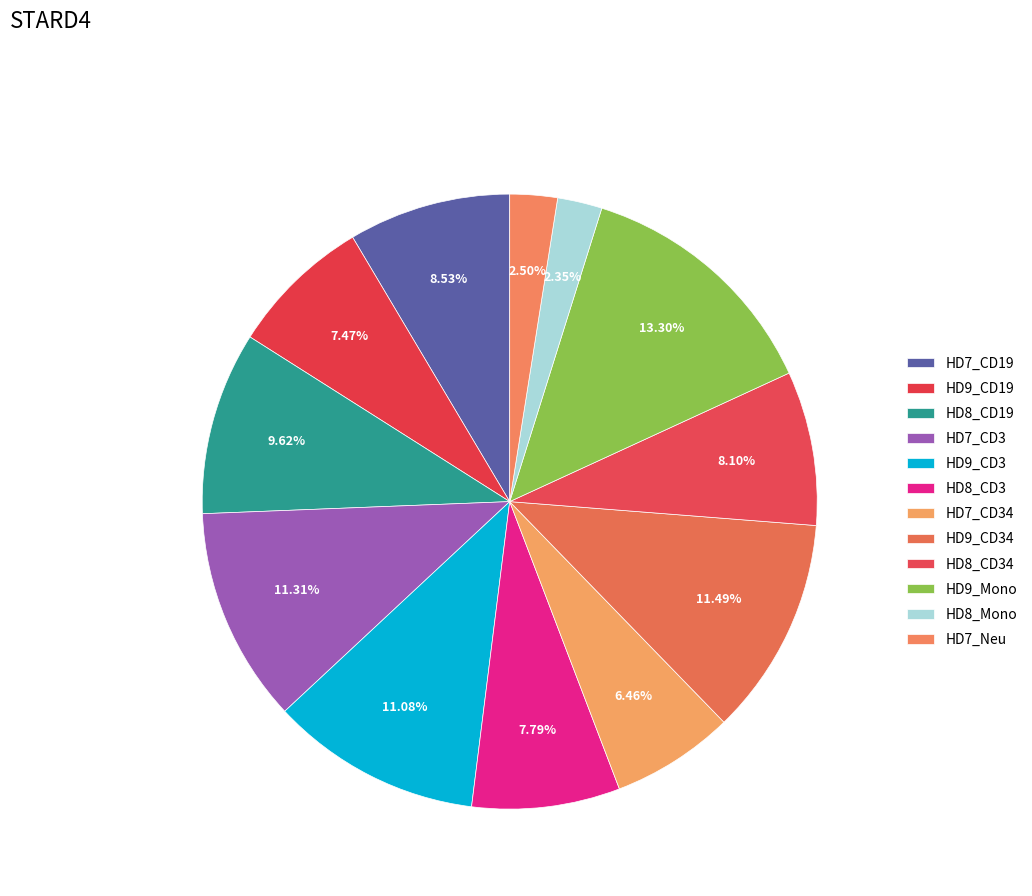

How many slices are in this pie chart?

12